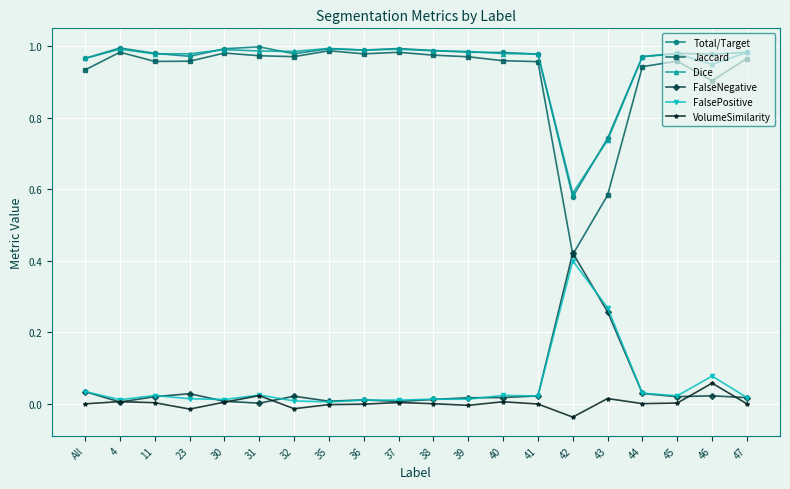

At which label does FalseNegative reach its peak?

42